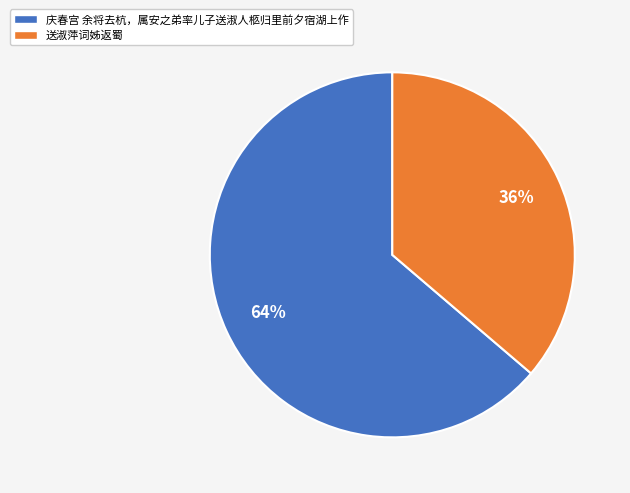

The 庆春宫 余将去杭，属安之弟率儿子送淑人柩归里前夕宿湖上作 slice represents 64% of the pie. True or false?

True